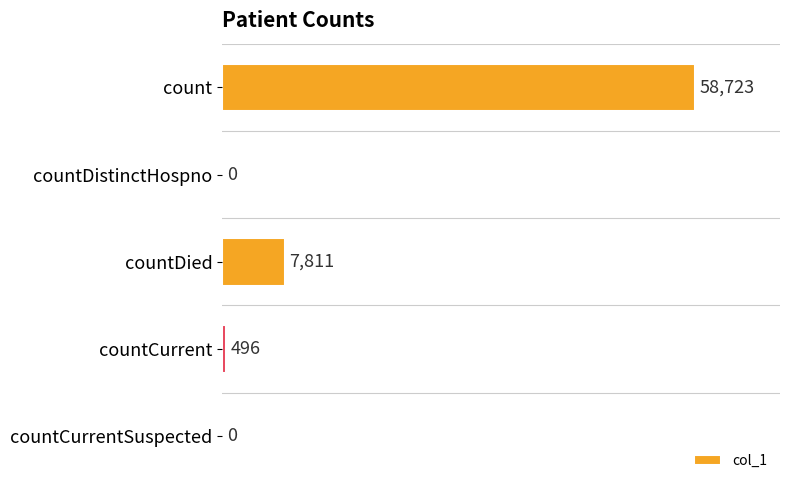

Between countCurrent and countDied, which is larger?

countDied